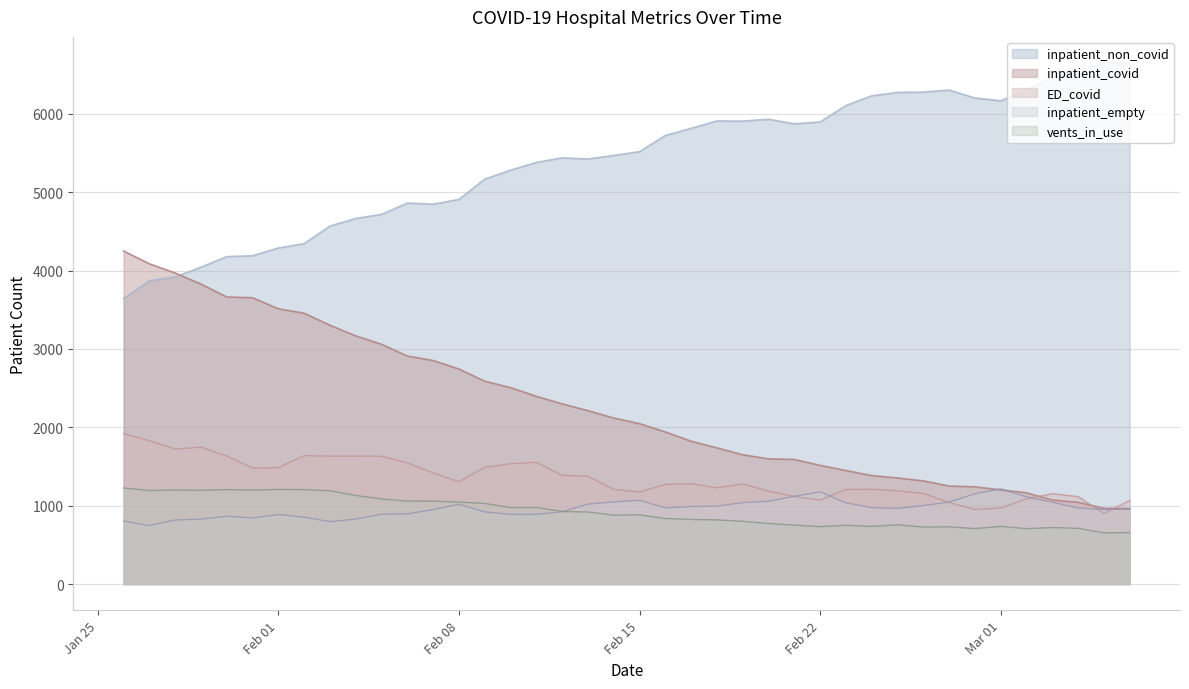

What is the smallest value displayed?

654